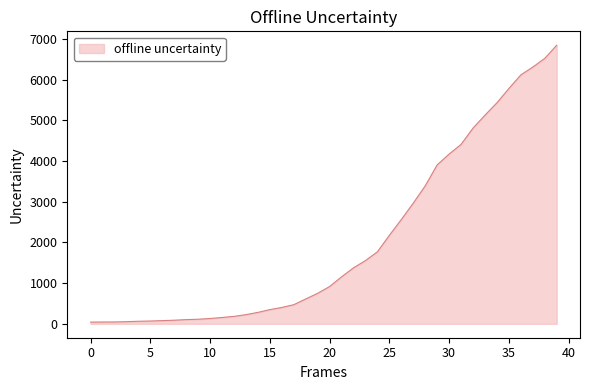

What is the maximum value shown in the chart?

6843